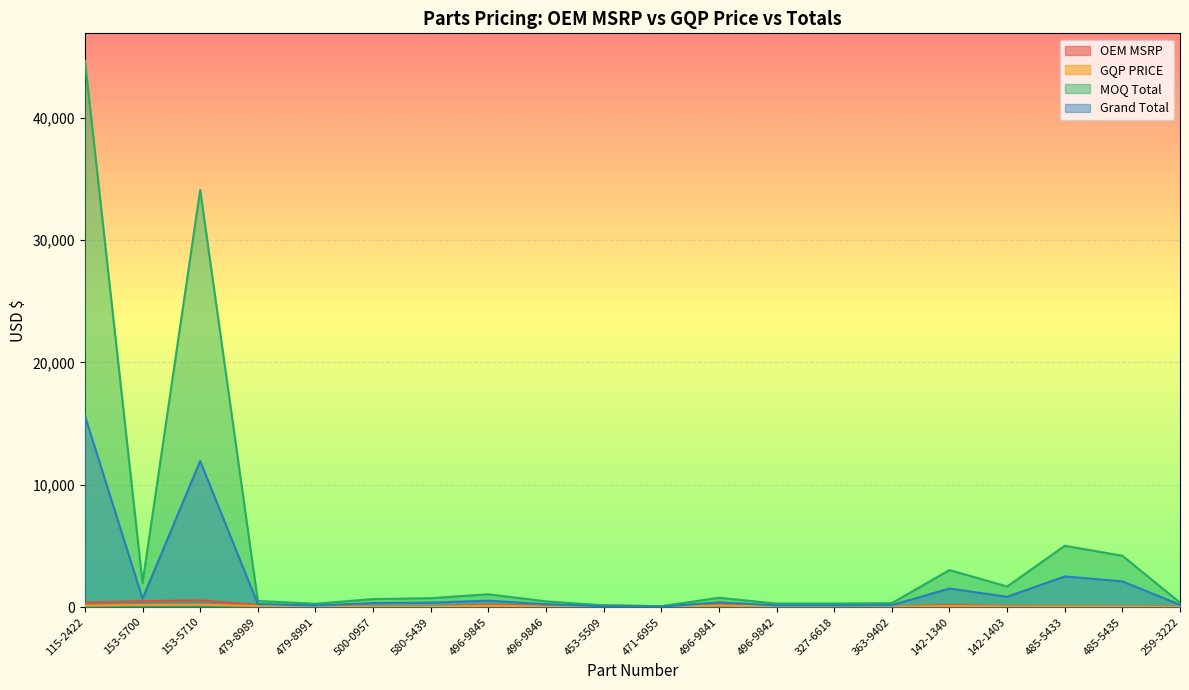

Does the chart display data point markers on the line(s)?

No